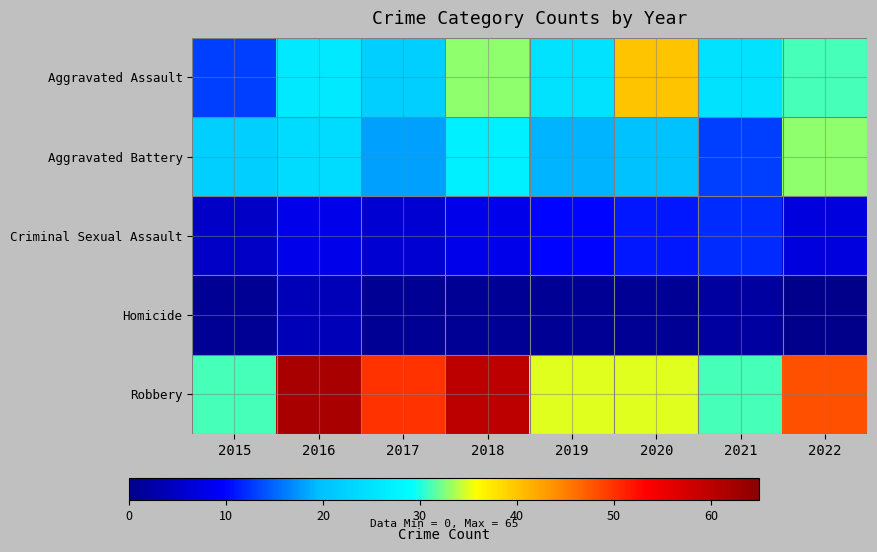

At which category is the sum across all series the highest?

2018